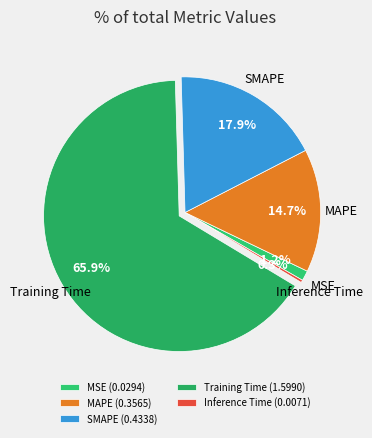

To the nearest percent, what is the difference between the largest and smallest slice percentages?

66%